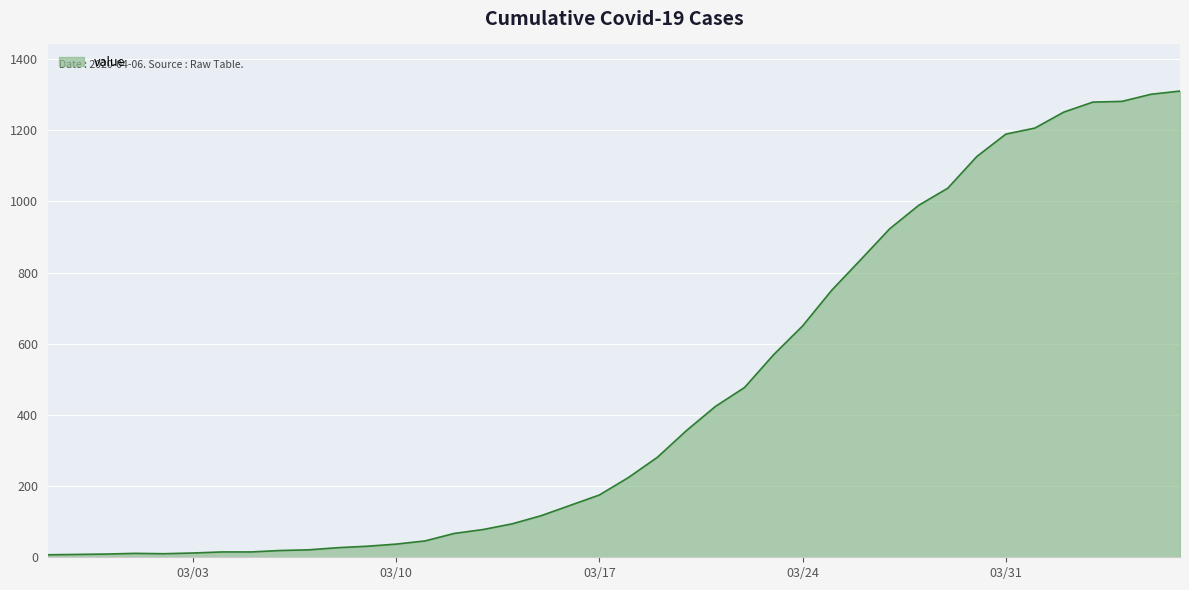

What is the maximum value shown in the chart?

1310